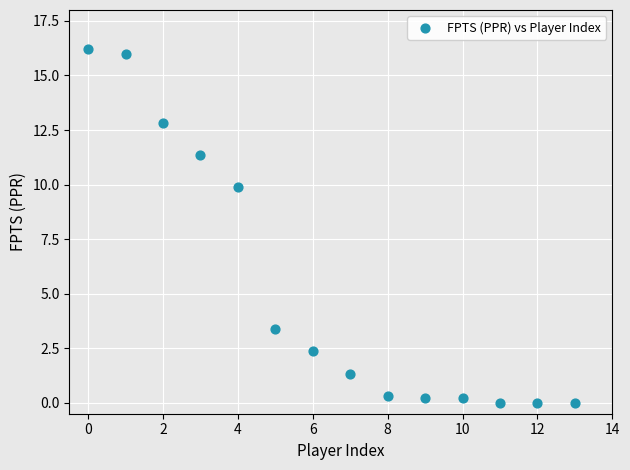

What Y value in the scatter plot is closest to 8?

9.9